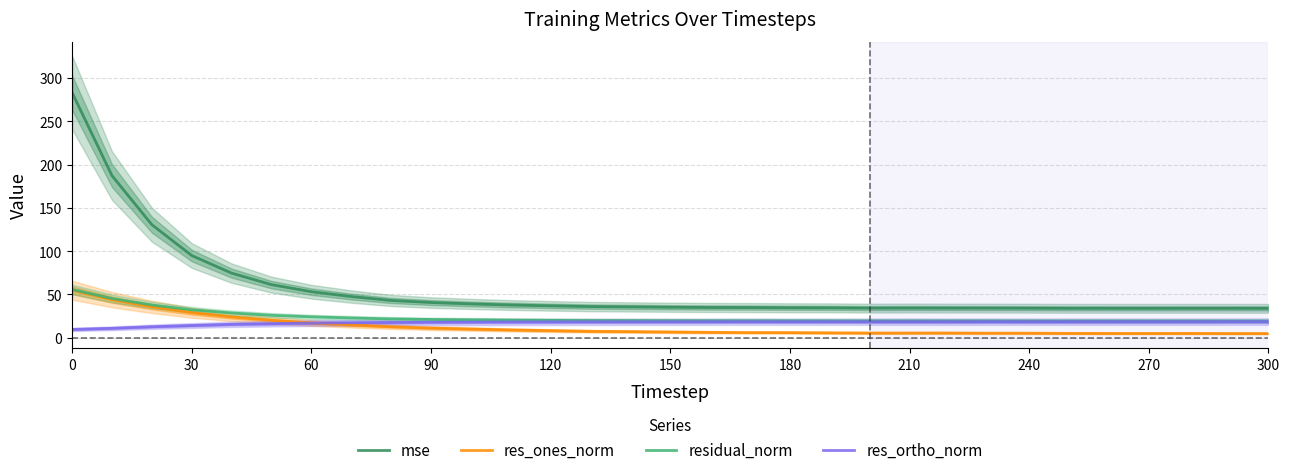

Which series has the largest total across all categories?

mse